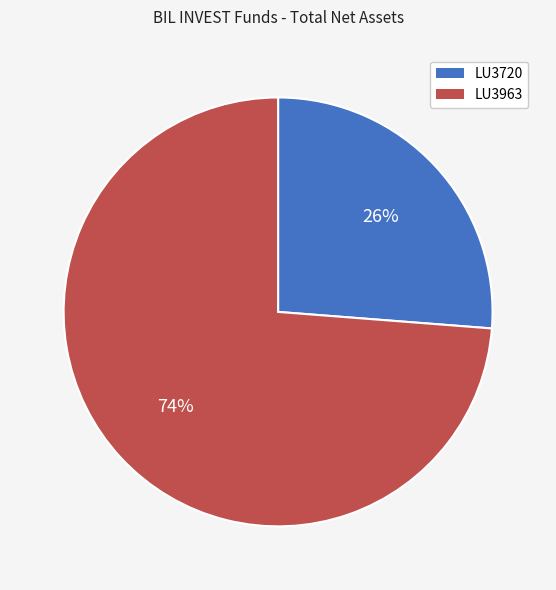

Approximately how many times larger is the value at LU3720 compared to LU3963?

0.4